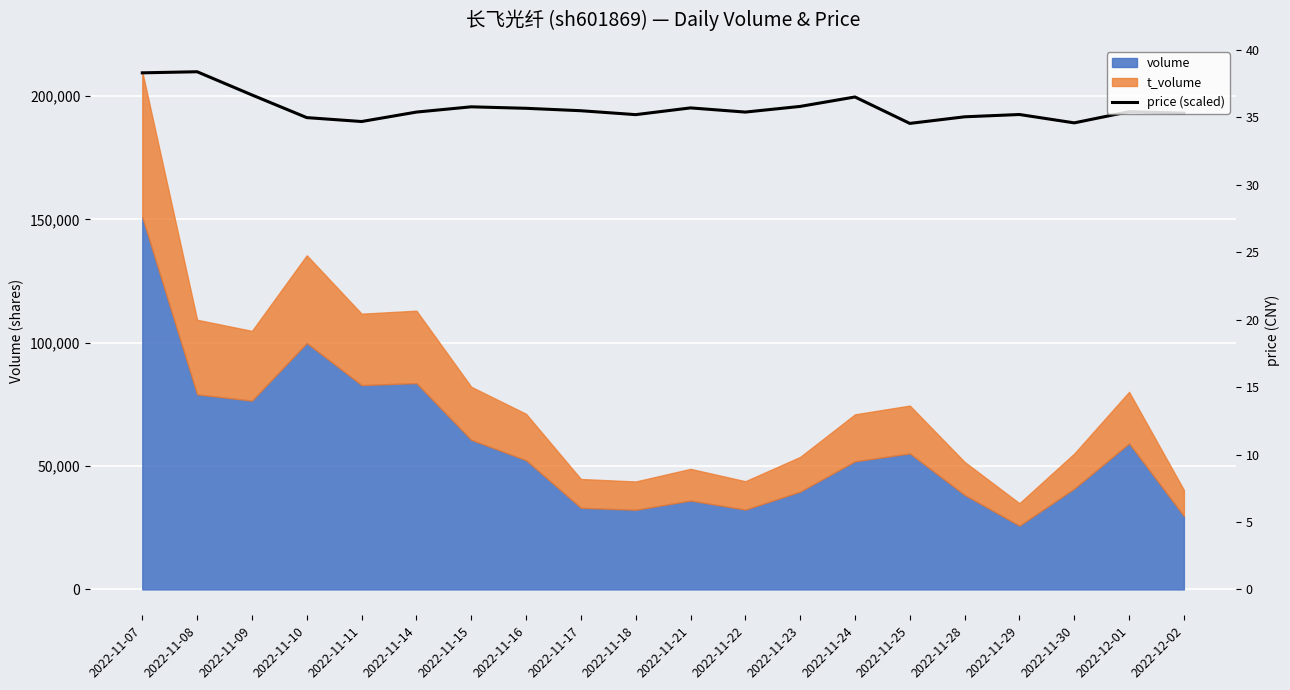

At which category does the data reach its first local valley?

2022-11-11